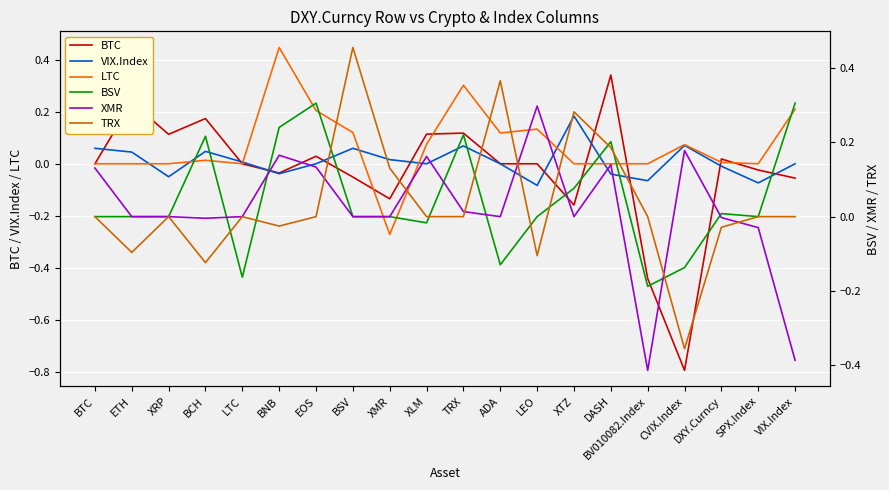

What is the spread (max minus min) of values at EOS?

0.3